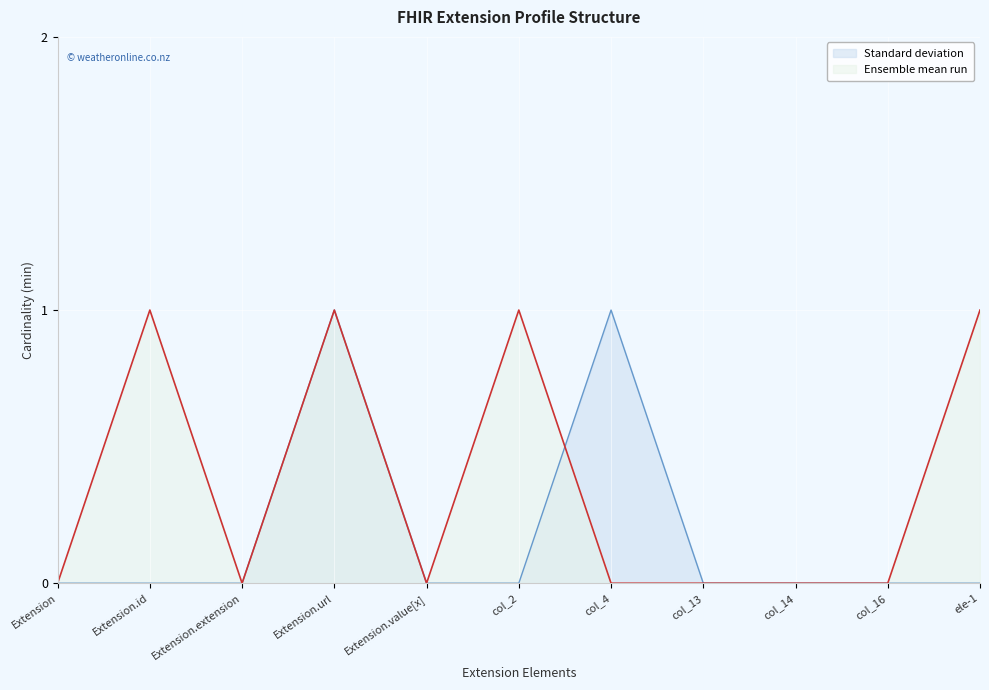

What is the difference between the maximum and second lowest values in the Standard deviation series?

1